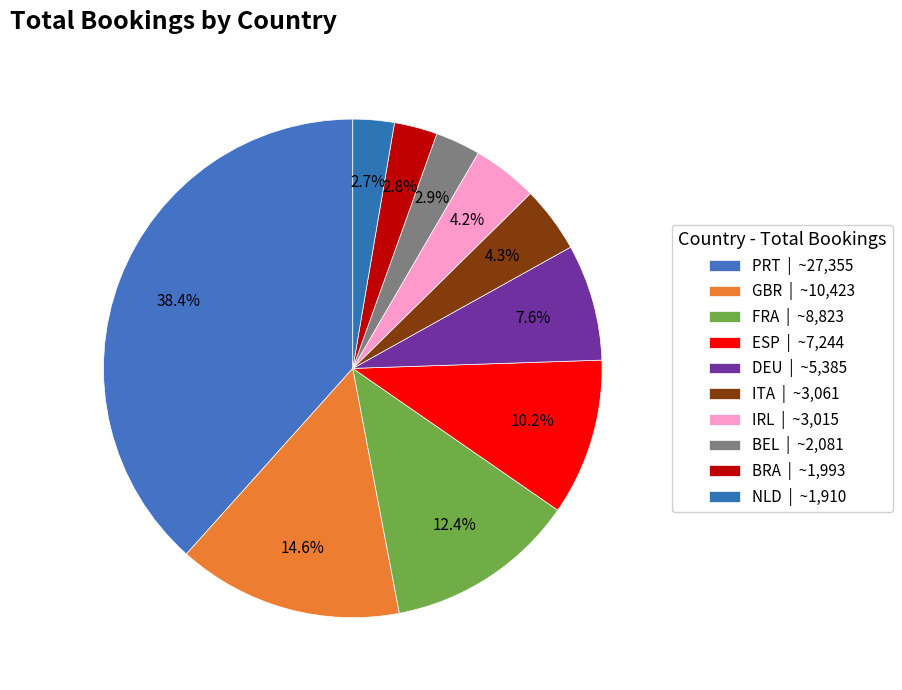

Count the number of slices in the pie.

10